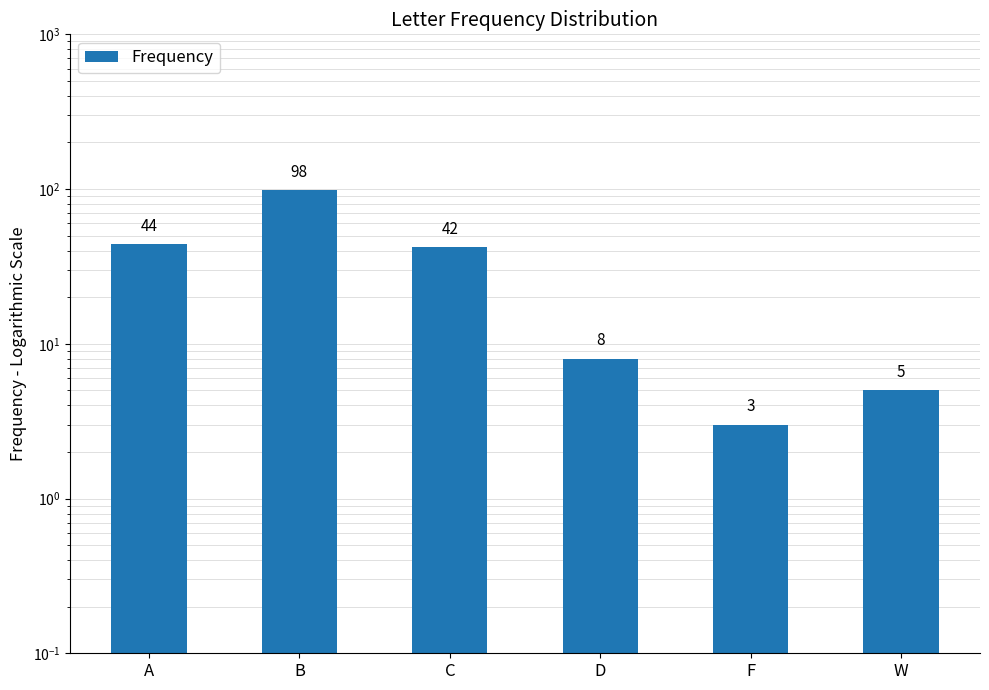

True or false: the data shows 1 at W.

False